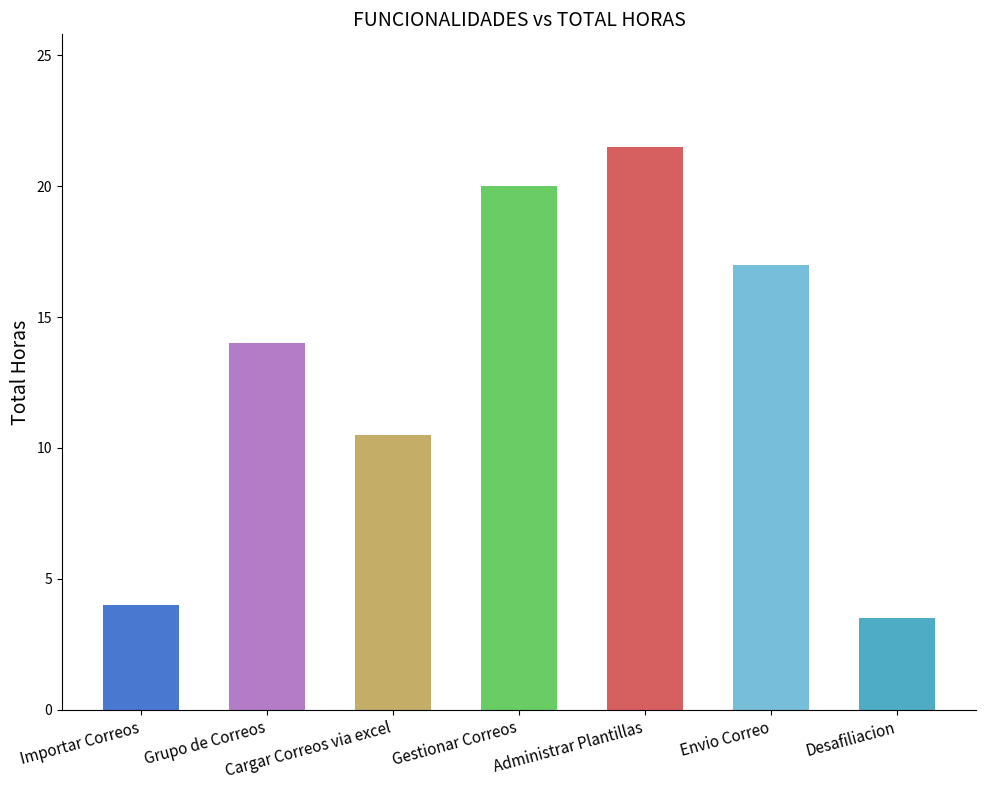

The chart shows a value of 20.0 at Gestionar Correos. True or false?

True